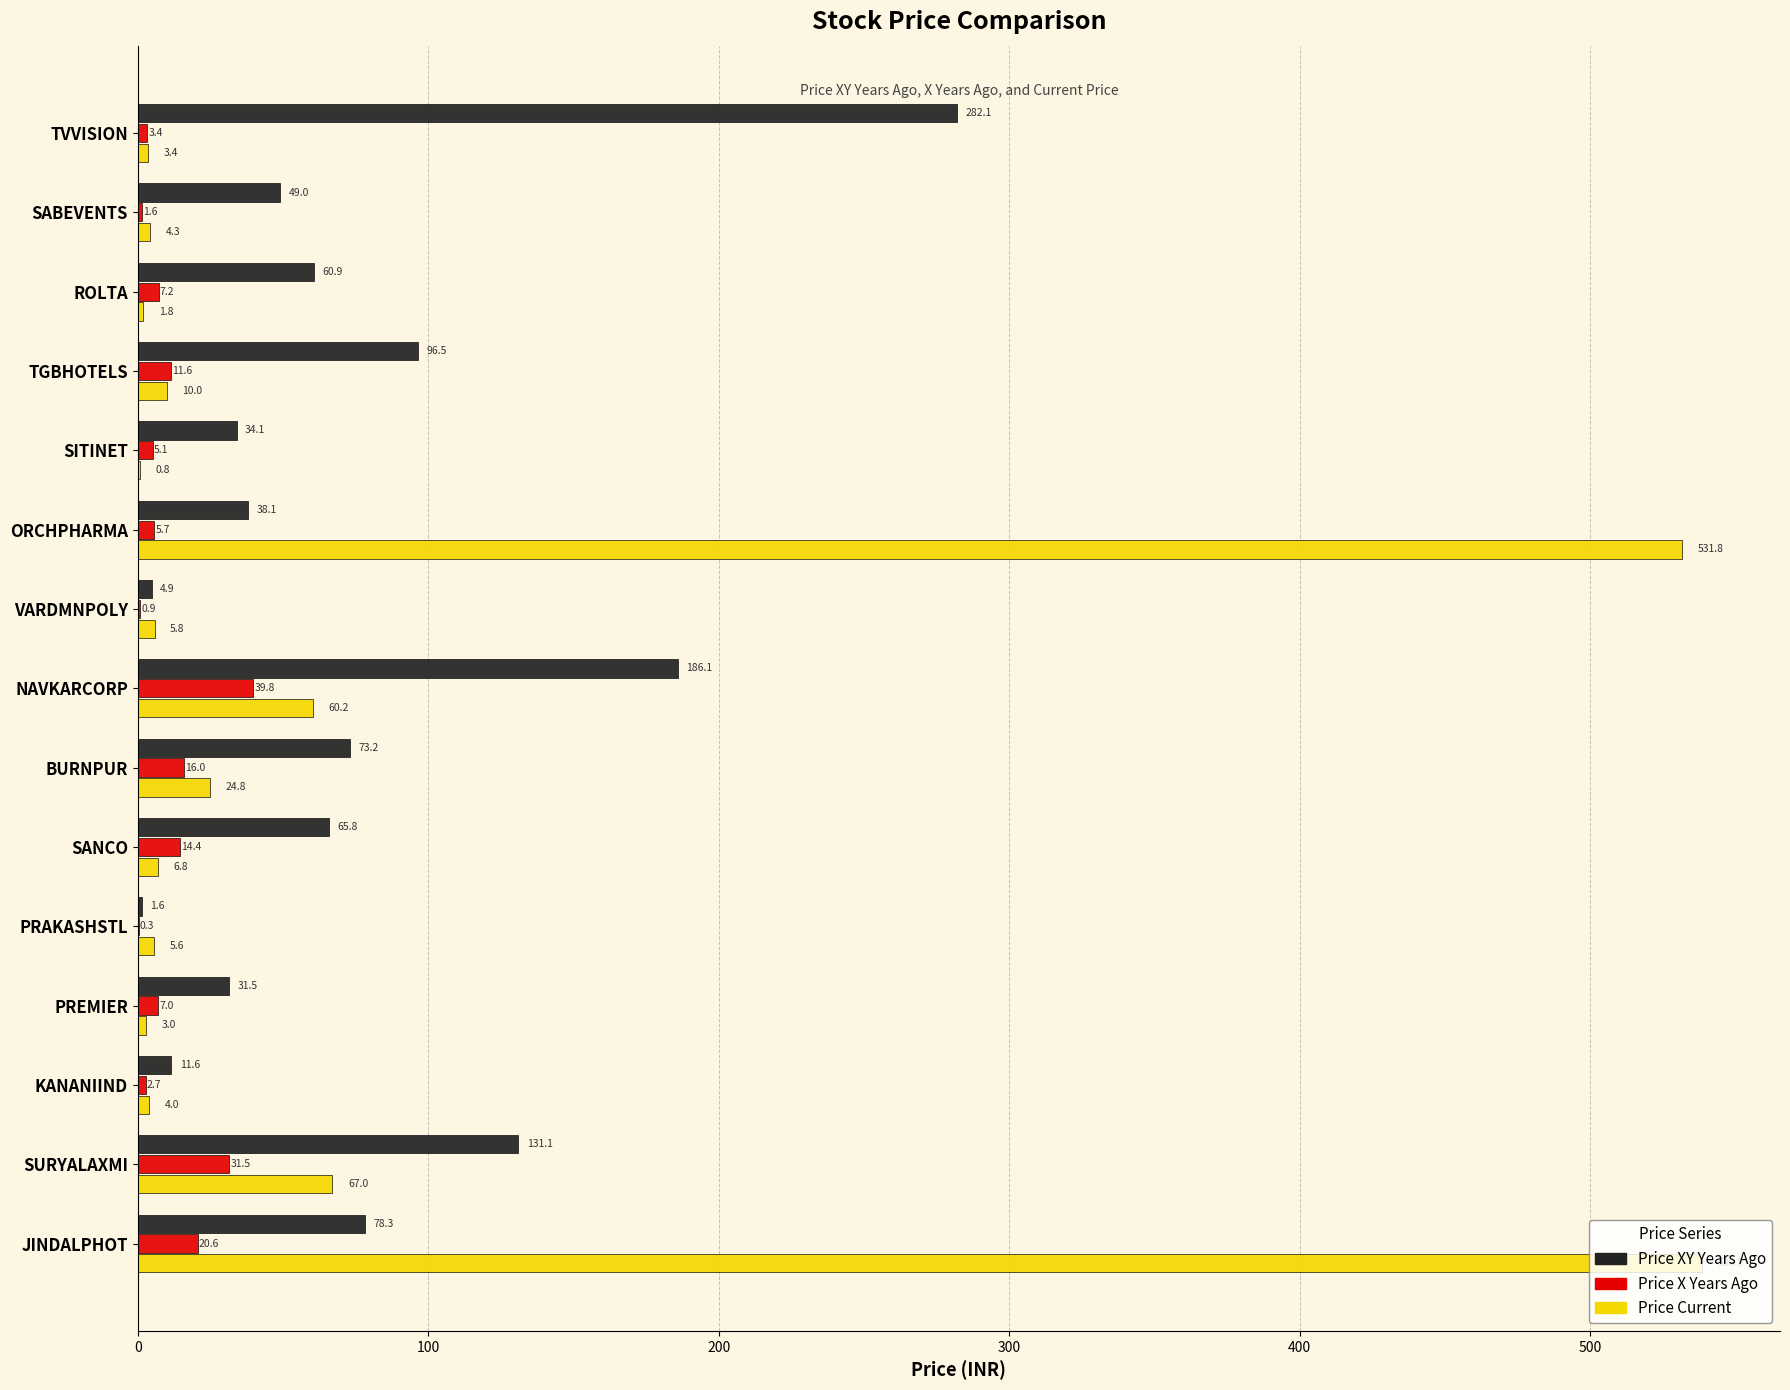

At which category is the sum across all series the highest?

JINDALPHOT